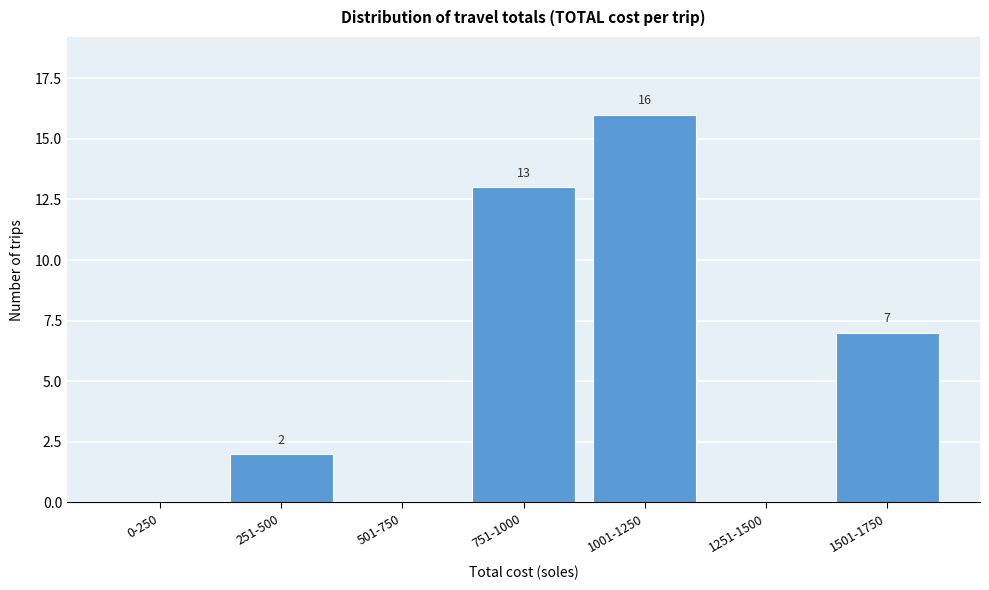

Reading left to right, transcribe all the data shown in this chart.

0-250=0	251-500=2	501-750=0	751-1000=13	1001-1250=16	1251-1500=0	1501-1750=7